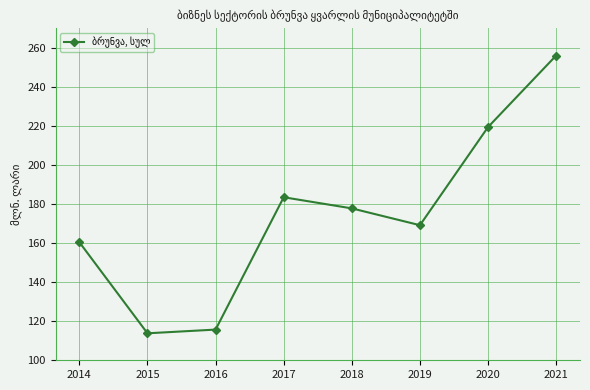

What is the smallest value displayed?

113.8